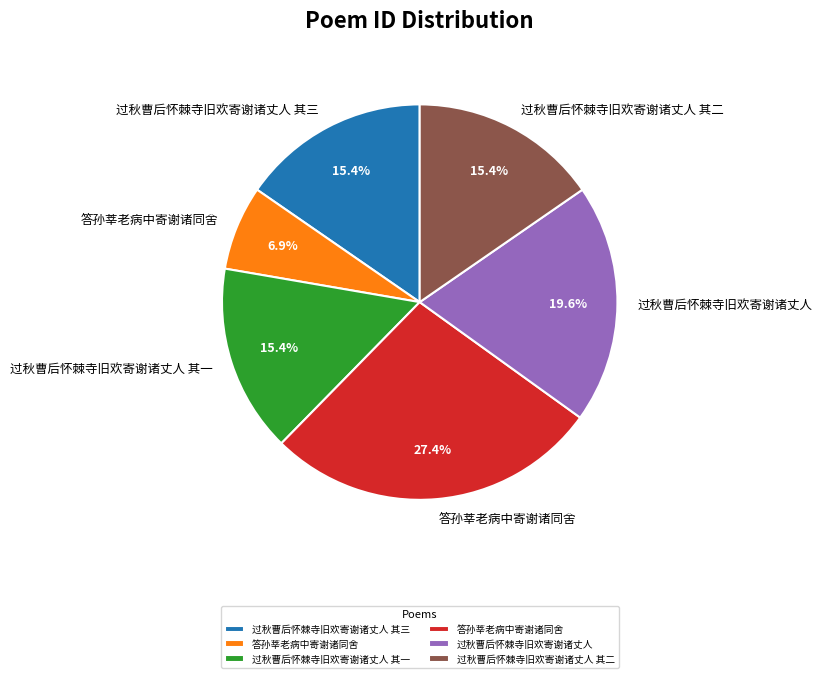

Count the number of slices in the pie.

6